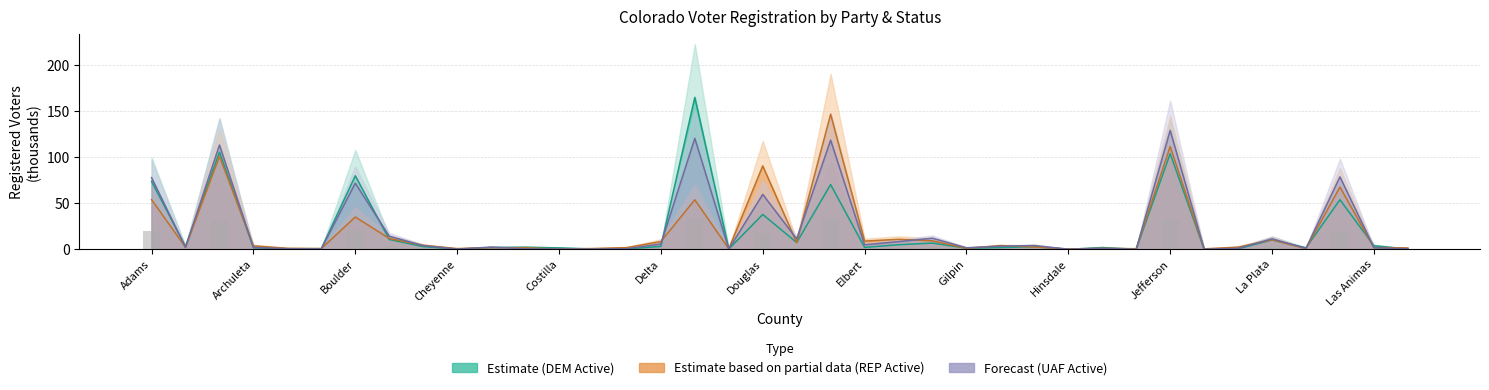

How many data points does each series have?

38